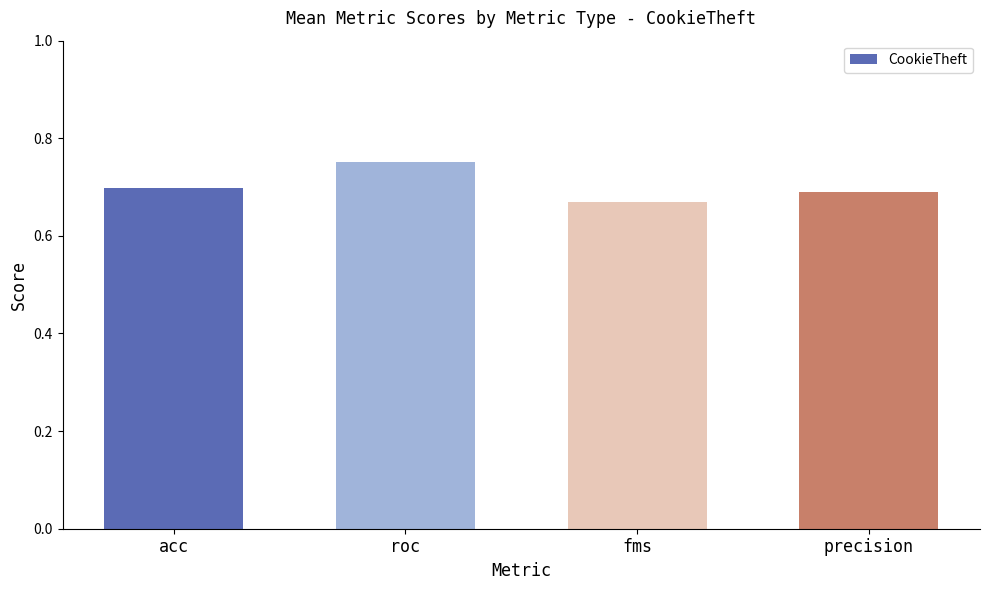

What is the sum of the values at fms and acc?

1.4